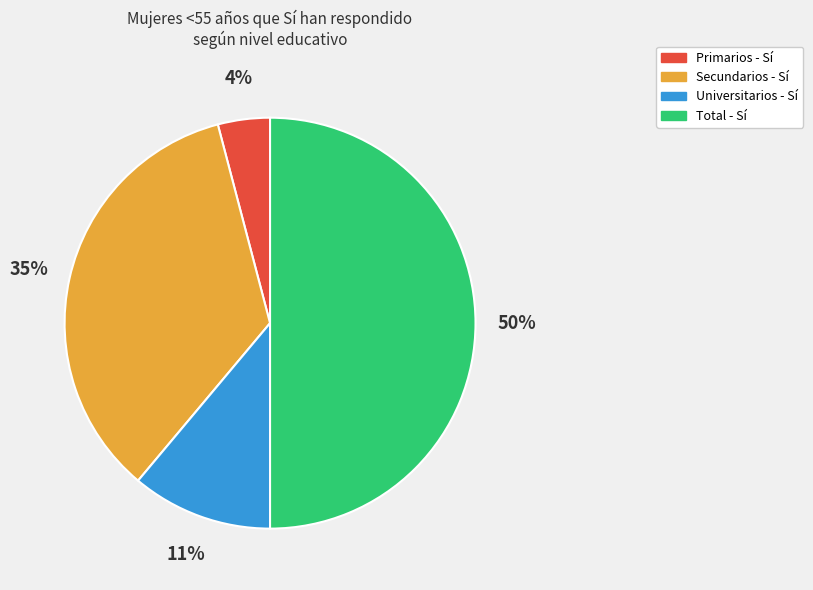

To the nearest percent, what is the average slice percentage?

25%